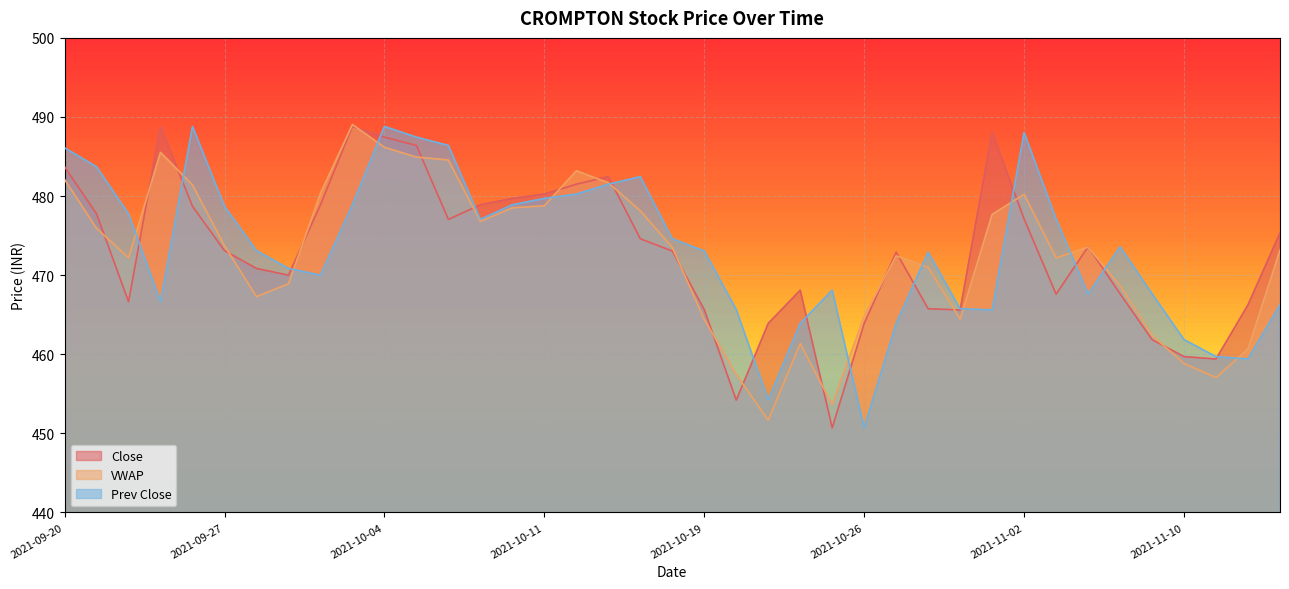

What is the difference between the Prev Close values at 2021-10-12 and 2021-11-04?

12.6